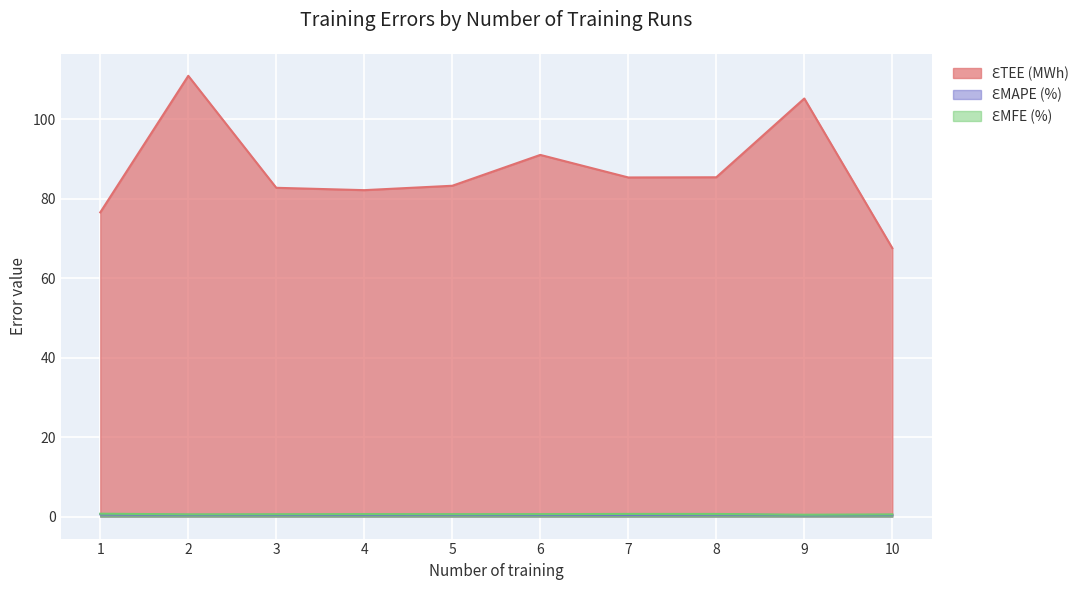

What is the maximum value for ƐTEE (MWh)?

110.9